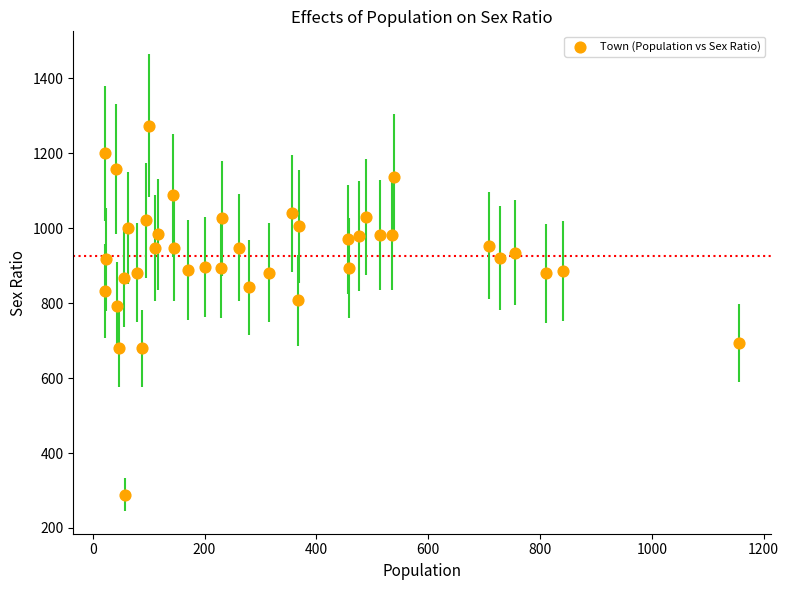

What is the range of Y values (max minus min)?

984